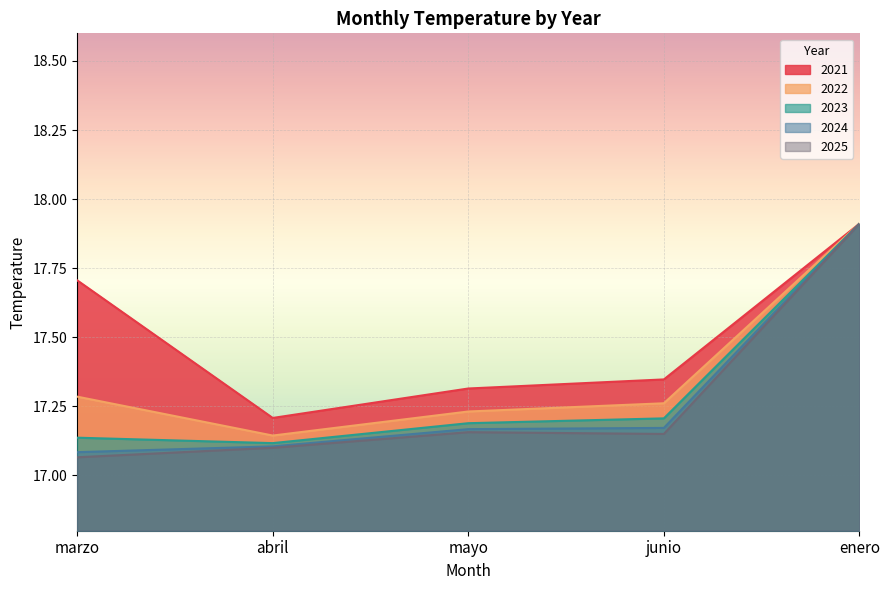

Reading left to right, extract all data points from this chart.

2021: marzo=17.7	abril=17.2	mayo=17.3	junio=17.3	enero=17.9
2022: marzo=17.3	abril=17.1	mayo=17.2	junio=17.3	enero=17.9
2023: marzo=17.1	abril=17.1	mayo=17.2	junio=17.2	enero=17.9
2024: marzo=17.1	abril=17.1	mayo=17.2	junio=17.2	enero=17.9
2025: marzo=17.1	abril=17.1	mayo=17.2	junio=17.2	enero=17.9